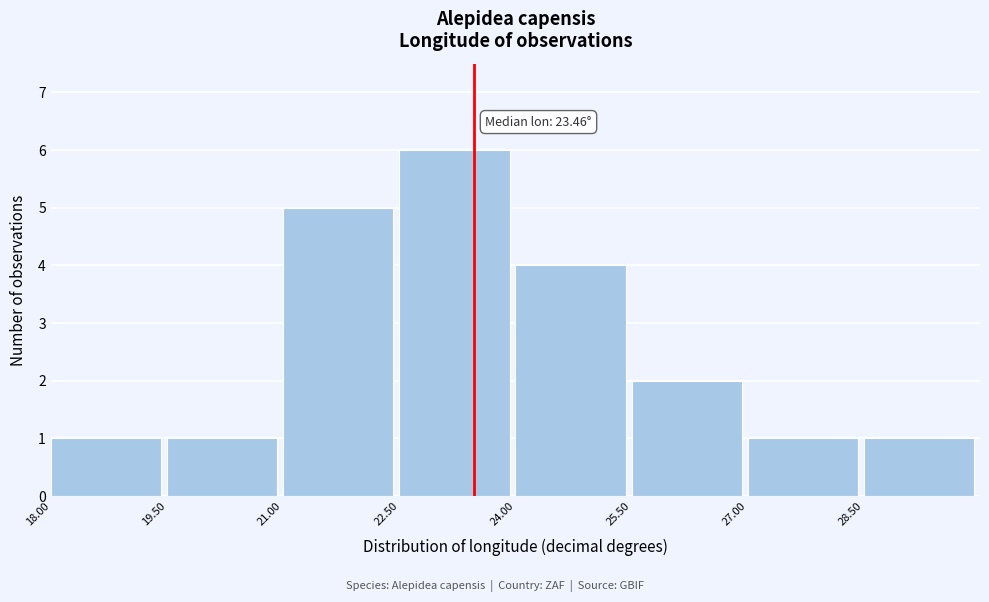

Over which range of the x-axis is the bar tallest?

22.5 to 24.0